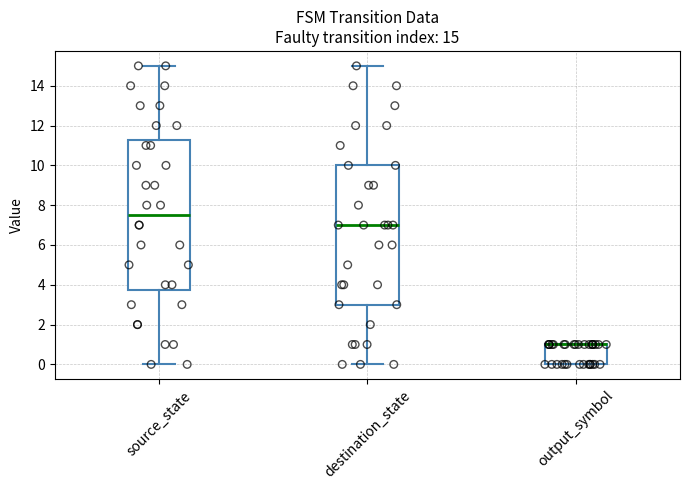

Comparing the boxes themselves (not the whiskers), which one is the tallest?

source_state